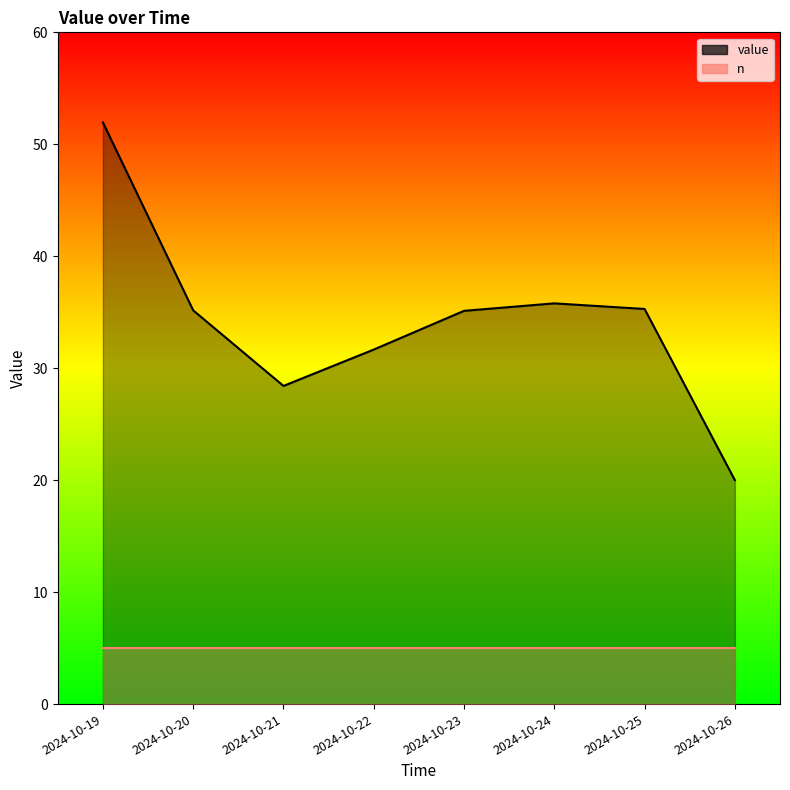

Reading left to right, transcribe all the data shown in this chart.

52.0	35.2	28.4	31.7	35.1	35.8	35.3	20.0